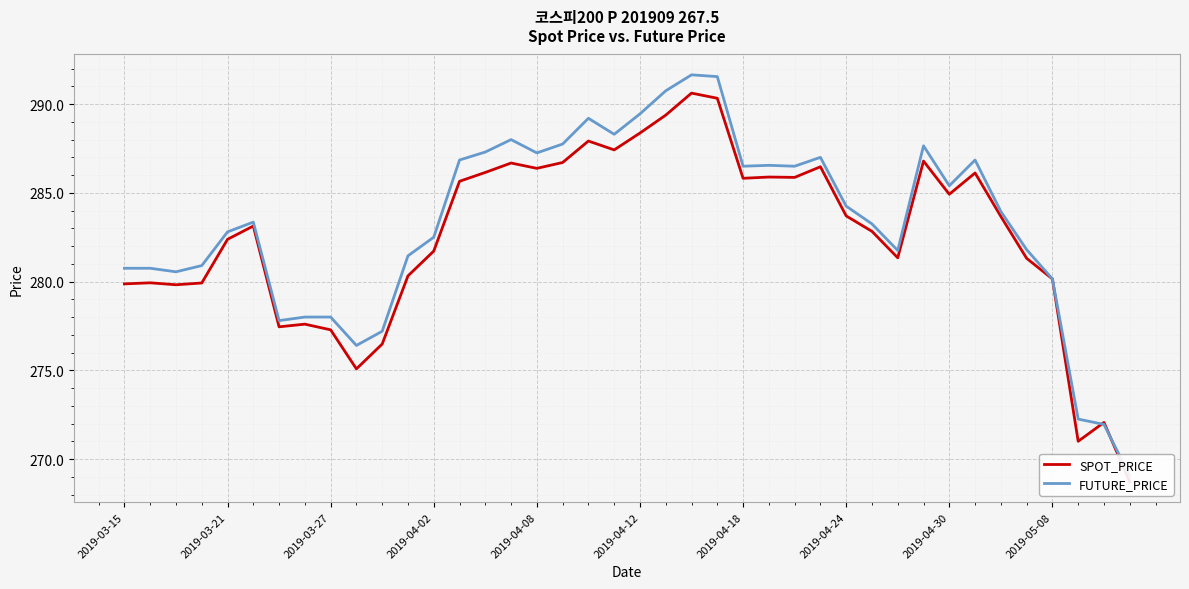

True or false: FUTURE_PRICE has a value of 102.9 at 22.

False